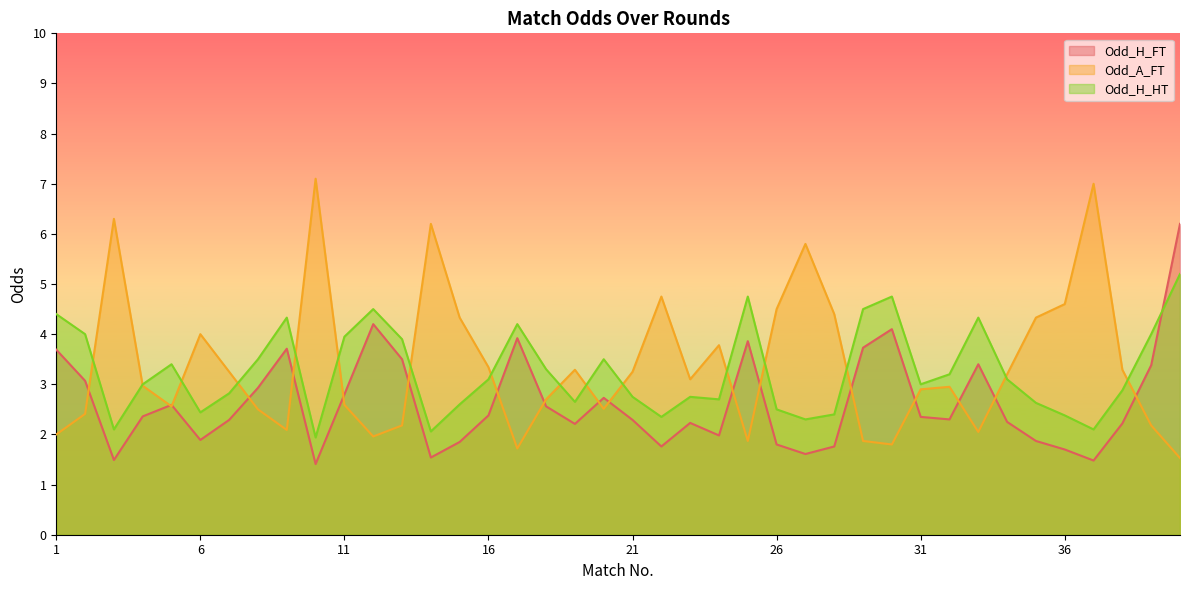

Rank the series by their maximum value, from highest to lowest.

Odd_A_FT, Odd_H_FT, Odd_H_HT